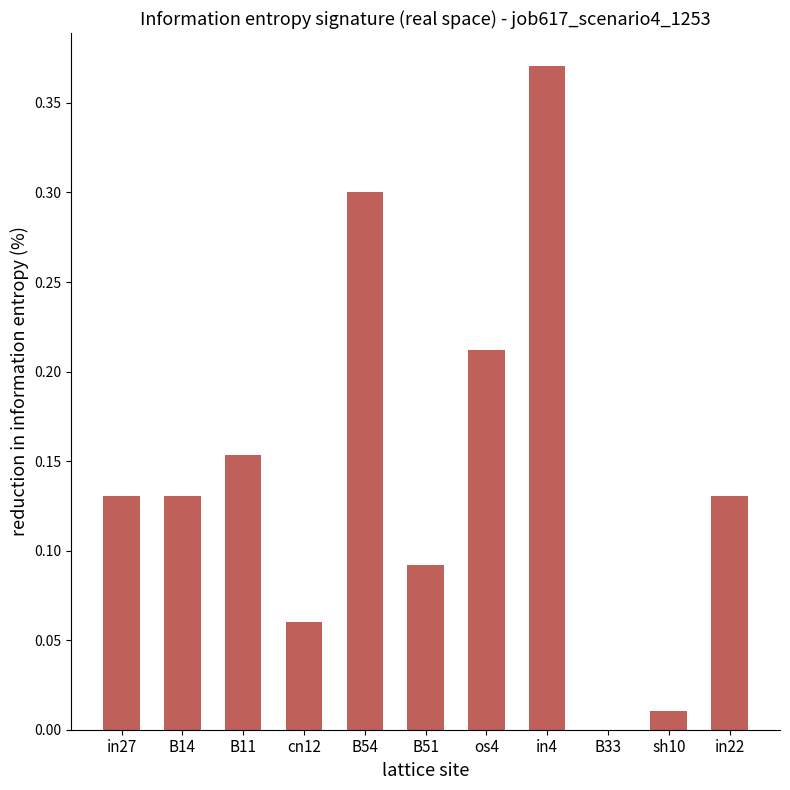

At which label is the value closest to 0?

B33